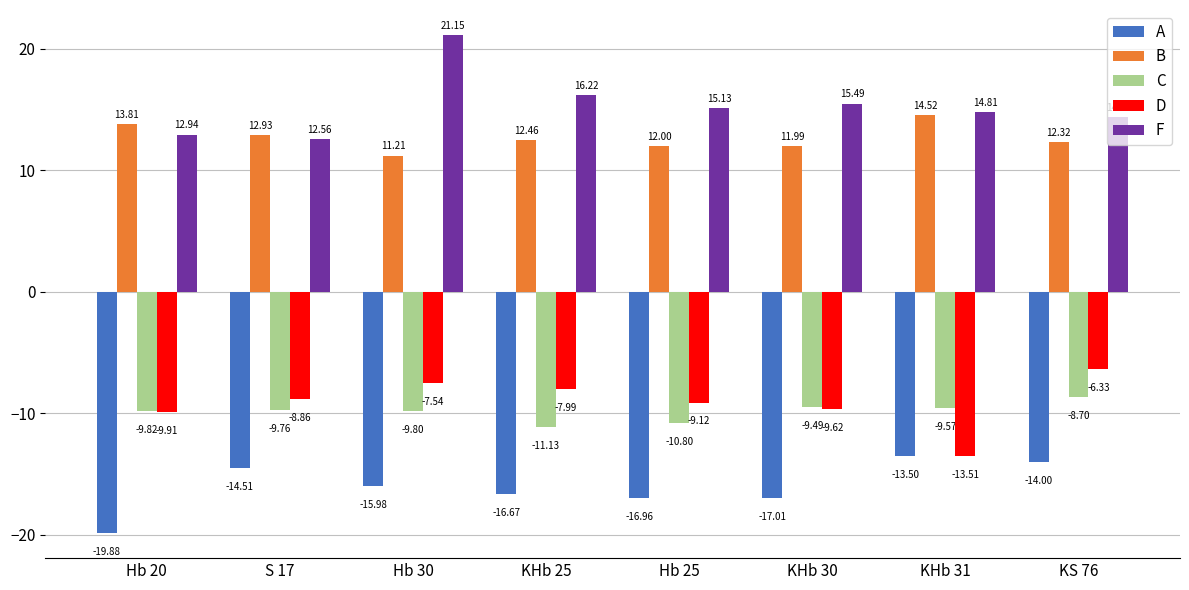

True or false: A has a value of -13.5 at KHb 31.

True